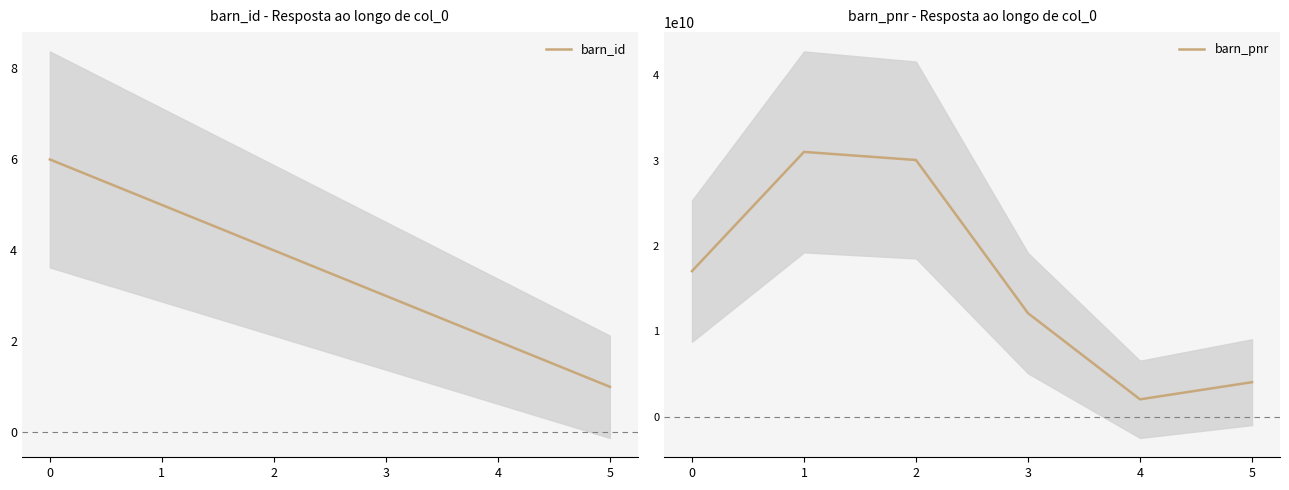

What is the value of the barn_id point at the 4th from the left?

3